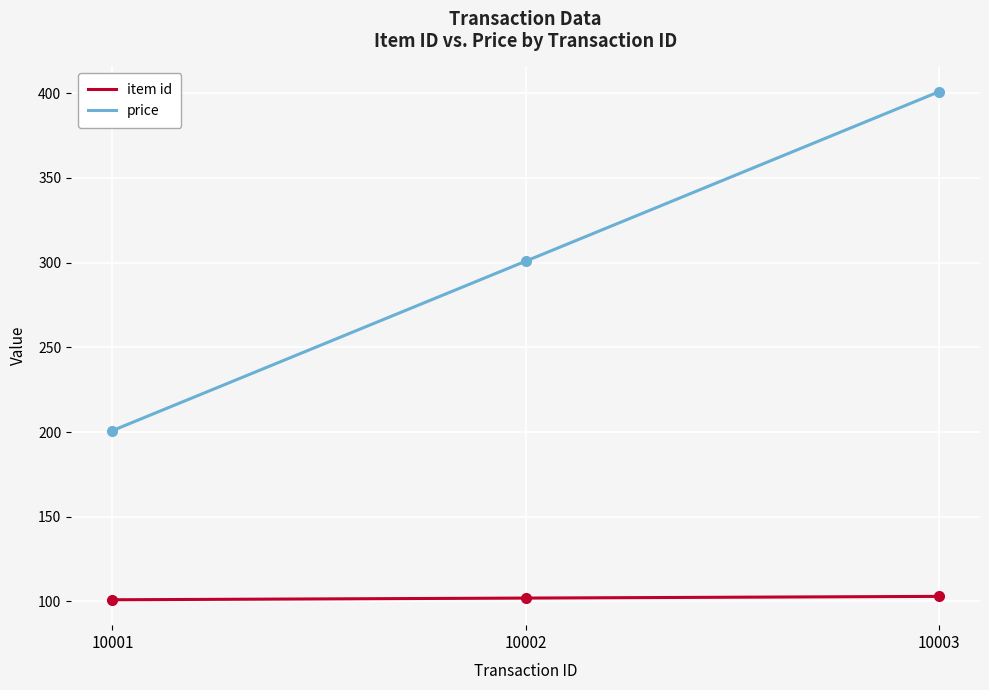

How many values in the price series are below 300?

1